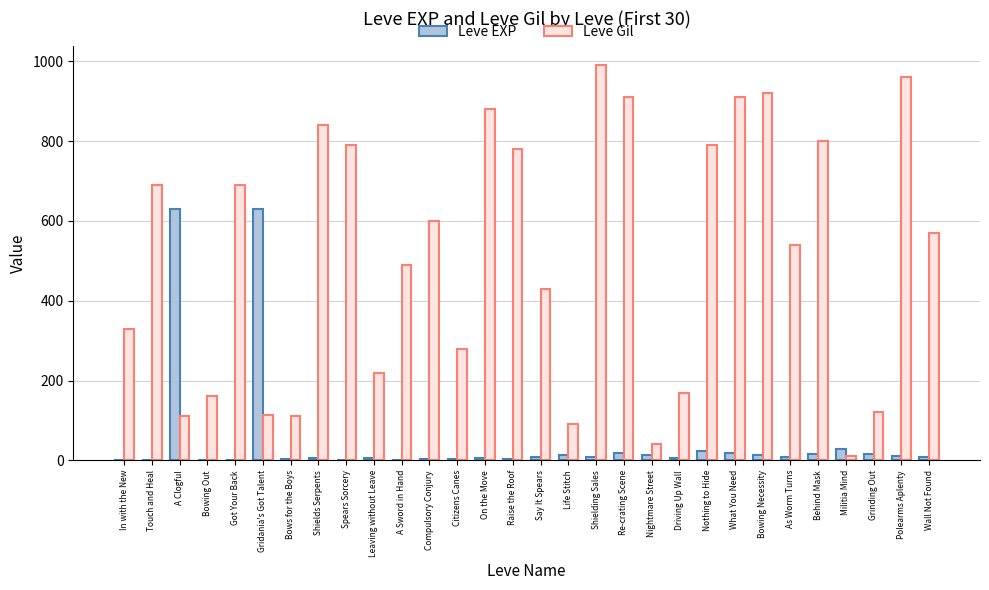

What is the average value of the Leve Gil series?

511